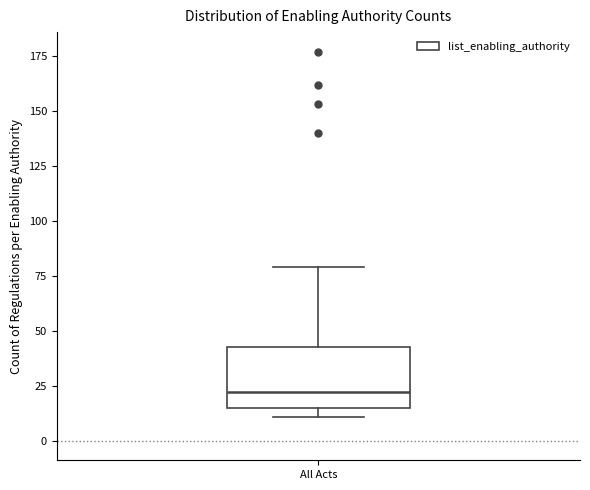

Where is the lower edge of the box for All Acts on the y-axis? The values are not printed on the chart, so give them approximately, as read against the axis.

15